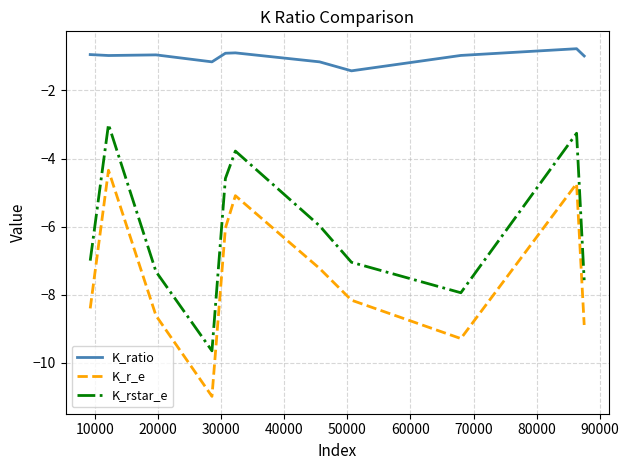

What is the difference between the maximum and minimum values in the K_rstar_e series?

6.6